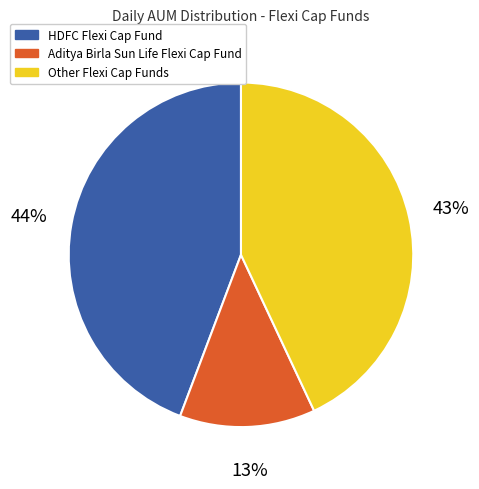

Which has a higher value, HDFC Flexi Cap Fund or Other Flexi Cap Funds?

HDFC Flexi Cap Fund